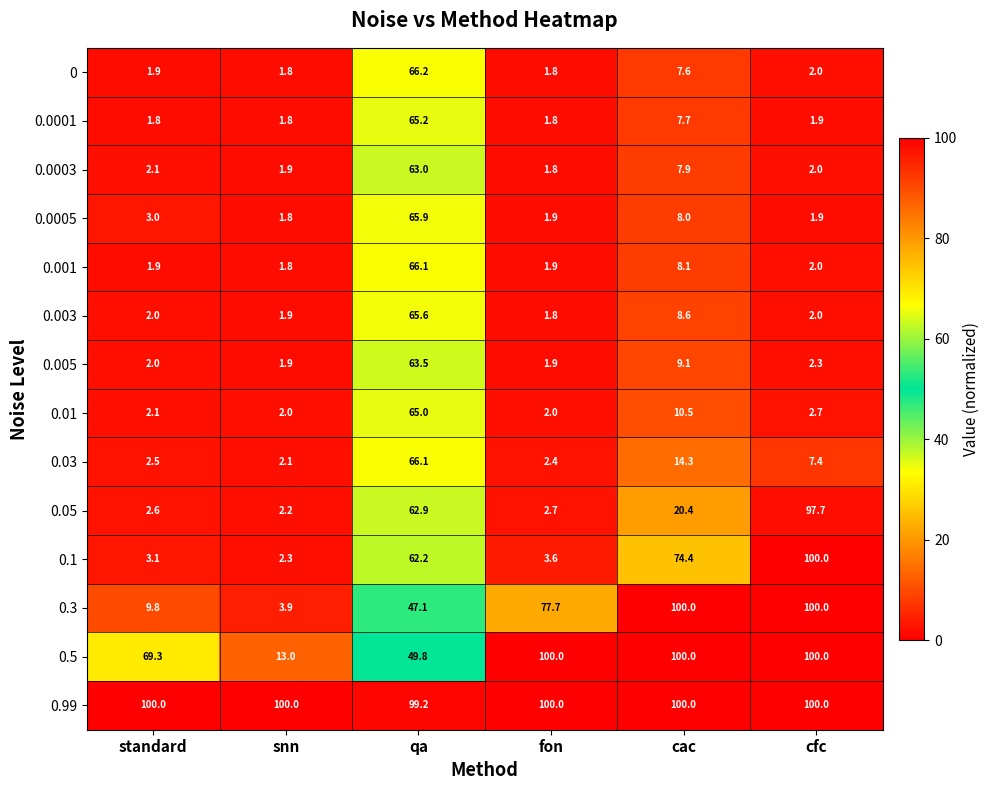

What is the spread (max minus min) of values at standard?

98.2